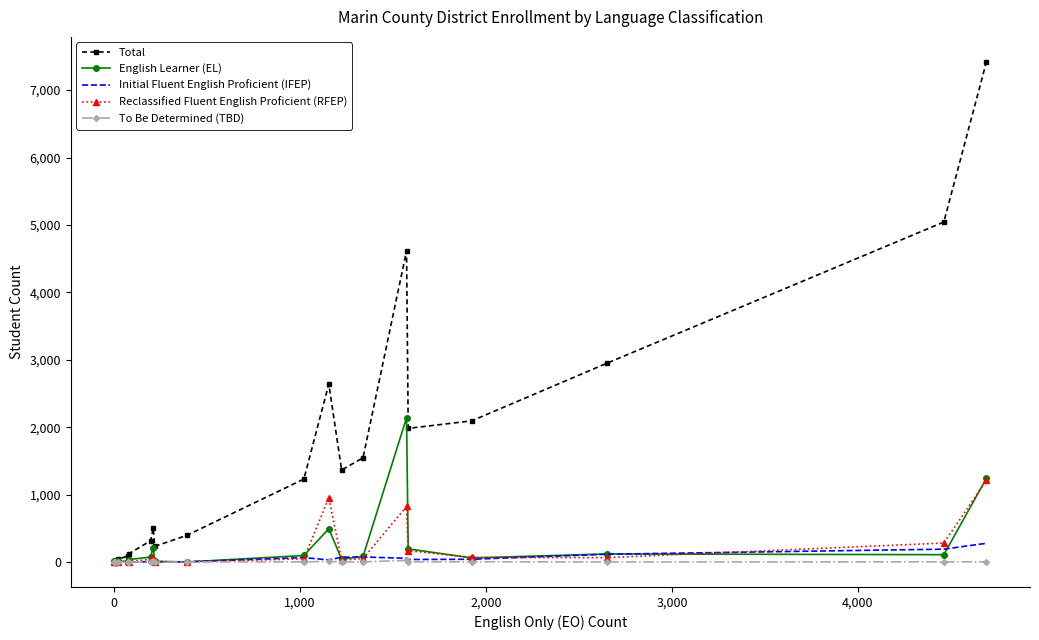

Which series has the largest range (max minus min)?

Total